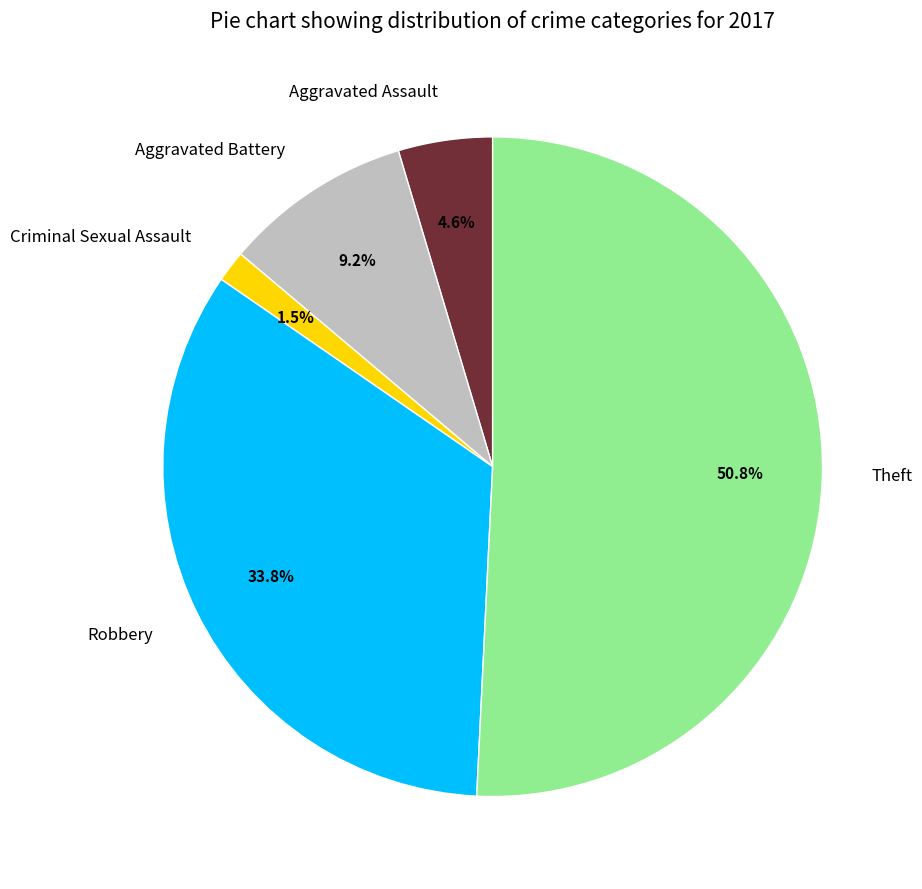

The Aggravated Assault slice represents 5% of the pie. True or false?

True